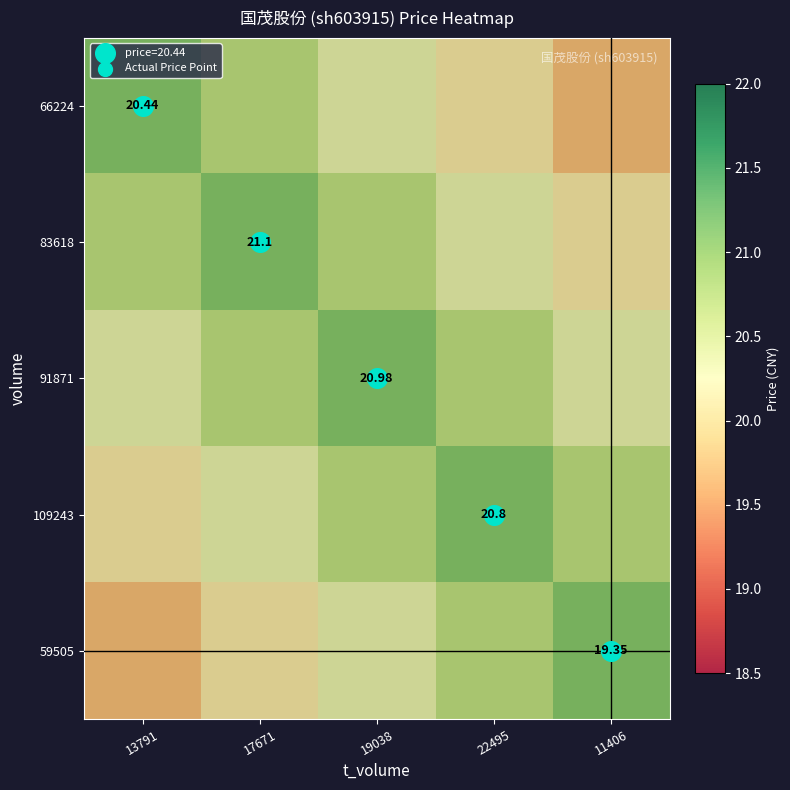

Where does the 59505 series first go above 20?

17671